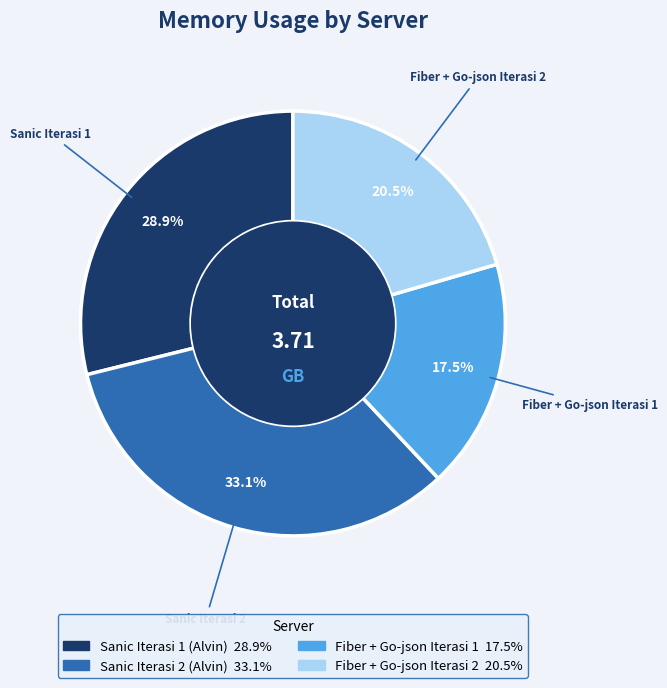

To the nearest percent, what is the difference between the Fiber + Go-json Iterasi 2 and Sanic Iterasi 2 (Alvin) slice percentages?

13%